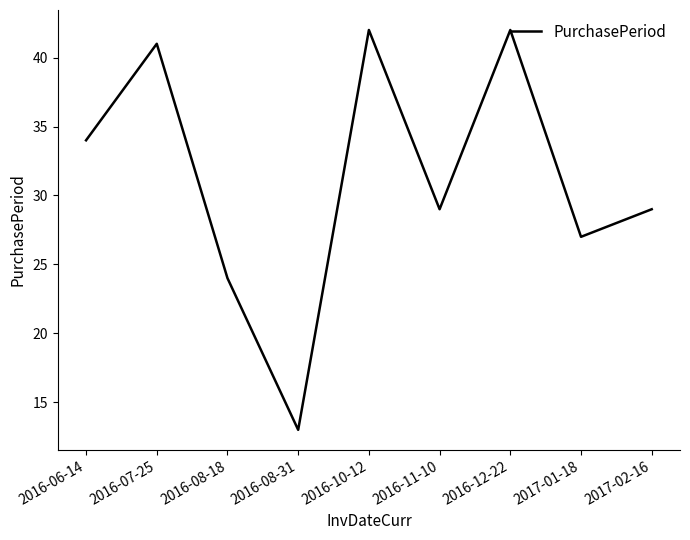

True or false: the data shows 42 at 2016-10-12.

True